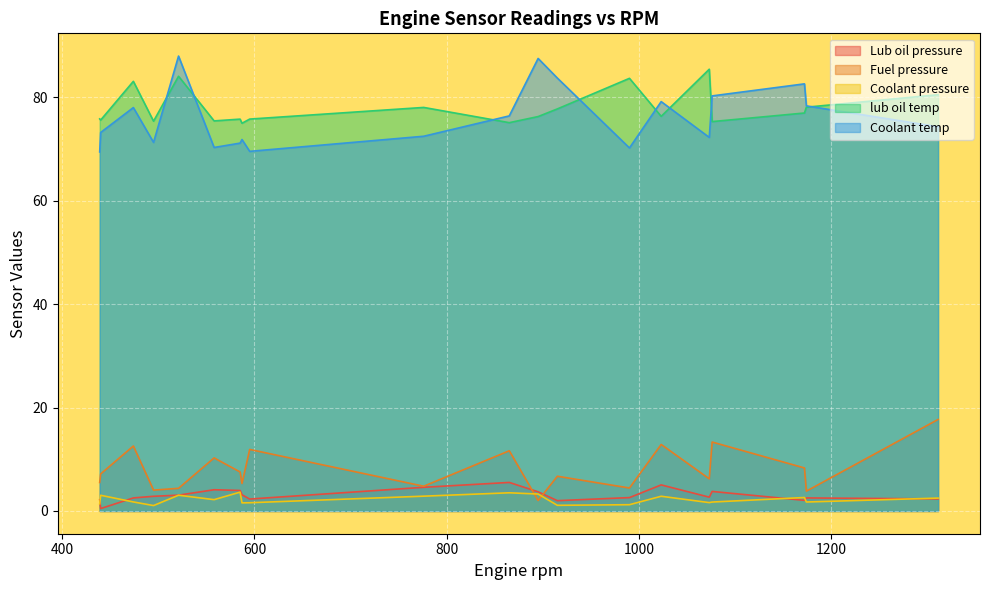

What are all the series names shown in the legend?

Lub oil pressure, Fuel pressure, Coolant pressure, lub oil temp, Coolant temp